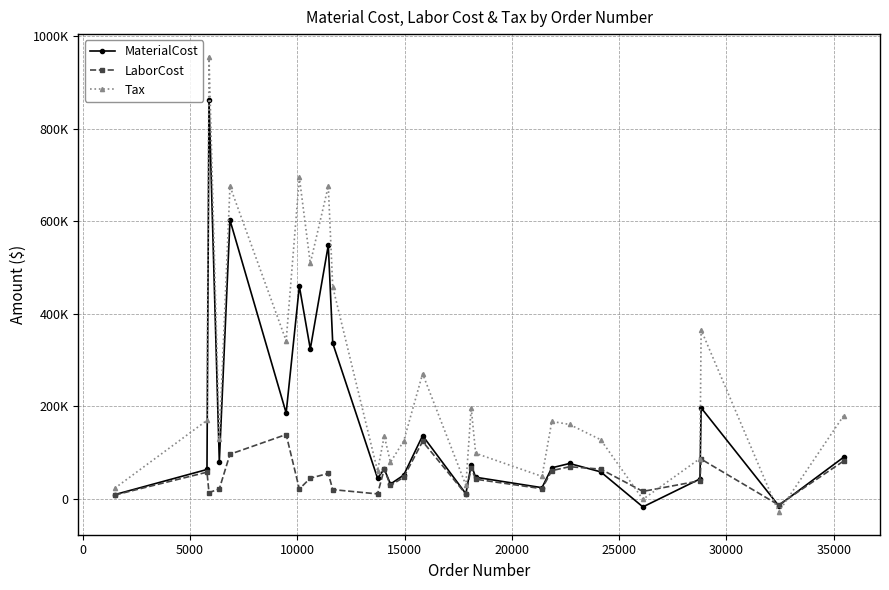

Which series ends up on top after the final intersection of MaterialCost and Tax?

Tax